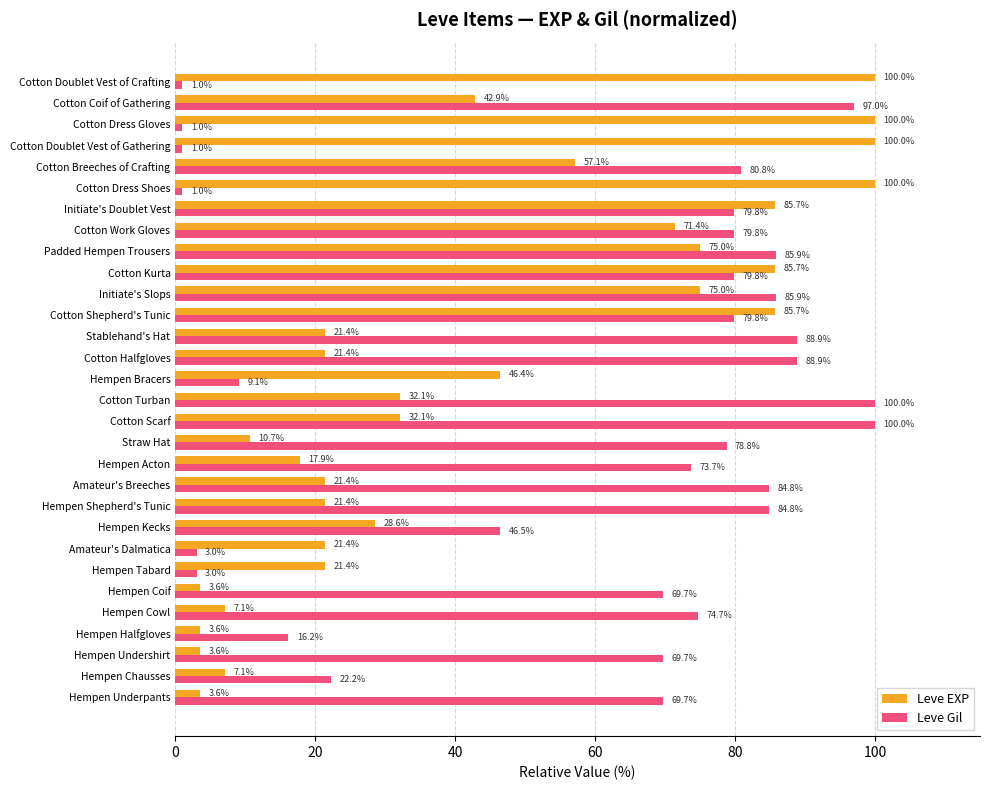

The value of Leve Gil at Hempen Bracers is 14.7. True or false?

False